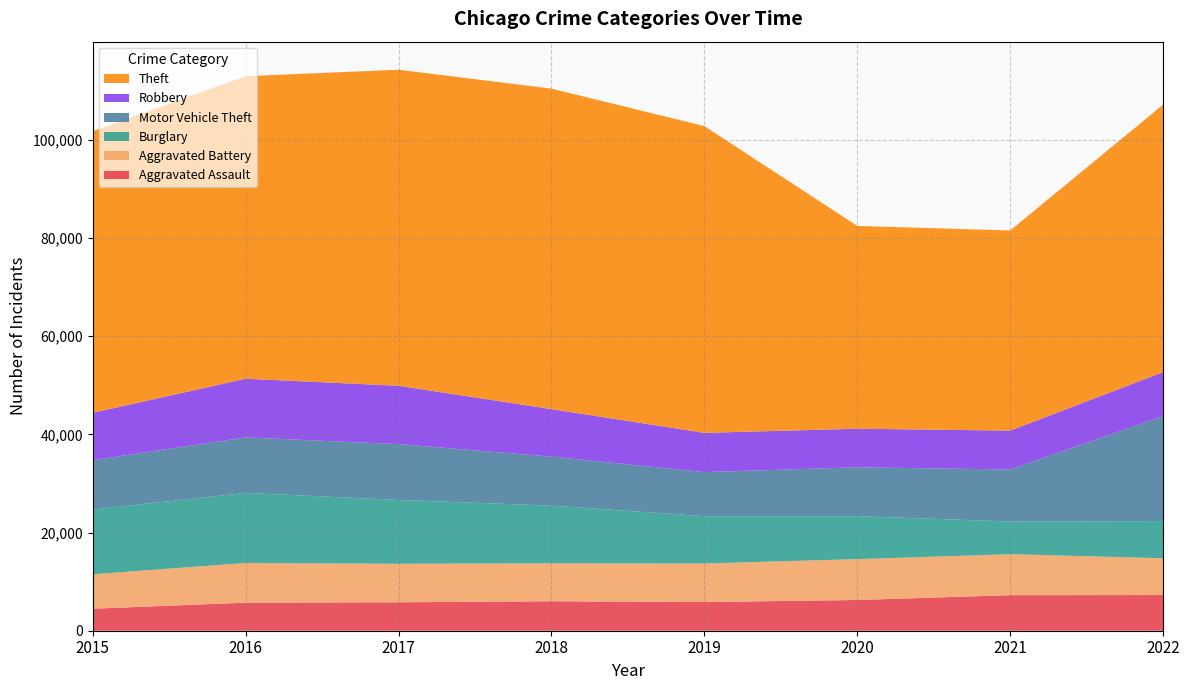

Reading left to right, extract all data points from this chart.

Aggravated Assault: 2015=4480	2016=5712	2017=5793	2018=6001	2019=5840	2020=6263	2021=7243	2022=7270
Aggravated Battery: 2015=7018	2016=8085	2017=7845	2018=7734	2019=7857	2020=8319	2021=8346	2022=7490
Burglary: 2015=13184	2016=14289	2017=13001	2018=11746	2019=9639	2020=8757	2021=6659	2022=7579
Motor Vehicle Theft: 2015=10068	2016=11286	2017=11380	2018=9983	2019=8977	2020=9953	2021=10596	2022=21381
Robbery: 2015=9638	2016=11960	2017=11880	2018=9679	2019=7994	2020=7855	2021=7919	2022=8967
Theft: 2015=57350	2016=61618	2017=64381	2018=65285	2019=62485	2020=41309	2021=40773	2022=54483